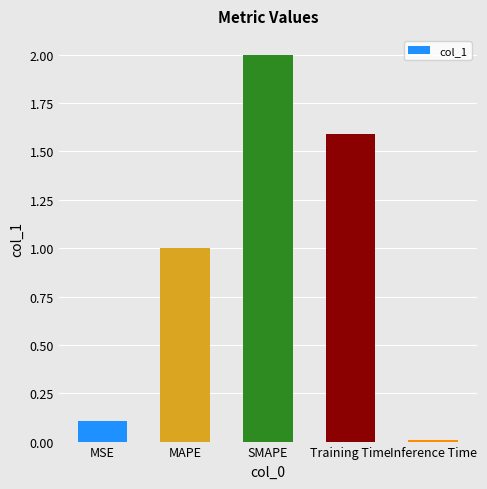

What is the average value?

0.9